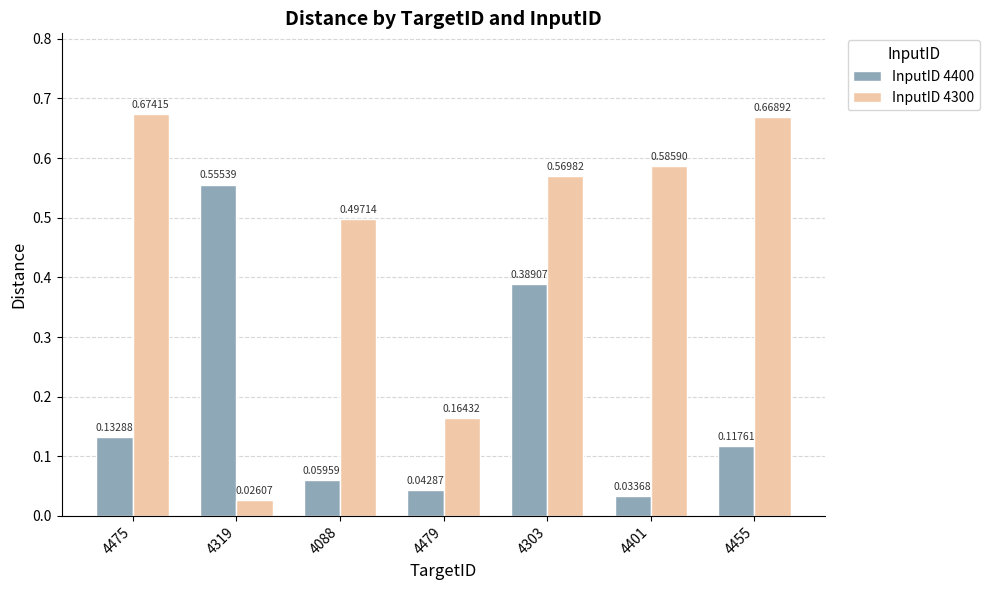

At which label is InputID 4400 closest to 0?

4401